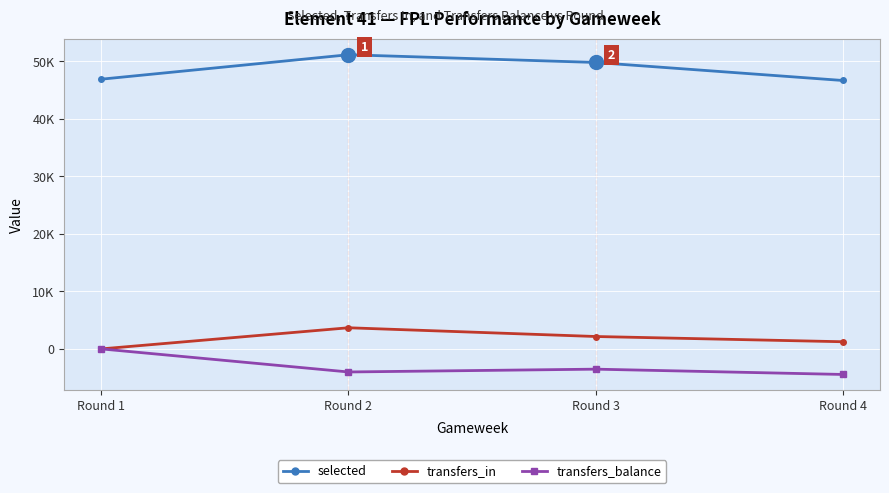

In transfers_in, how many points are higher than both neighbors (excluding endpoints)?

1